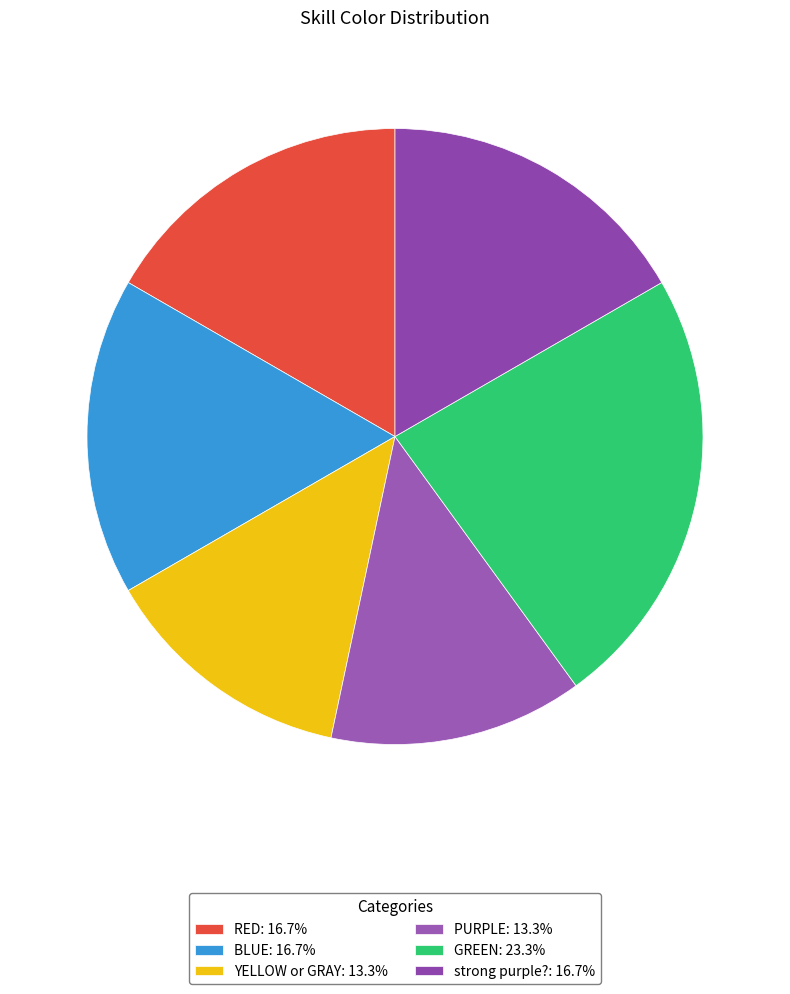

Is there any slice that represents more than half of the pie?

No